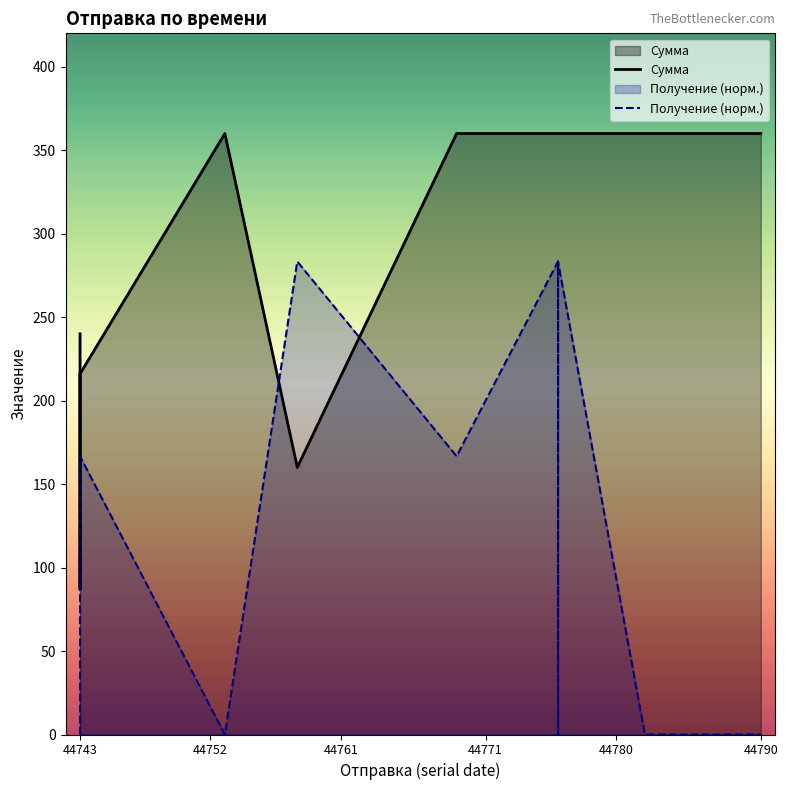

Reading right to left, list all the values displayed in this chart.

Сумма: 360.0	360.0	360.0	360.0	360.0	360.0	360.0	360.0	360.0	360.0	160.0	360.0	216.0	216.0	87.0	240.0
Получение (норм.): 0.0	0.0	0.0	0.0	283.3	0.0	283.3	166.7	166.7	166.7	283.3	0.0	166.7	166.7	166.7	0.0